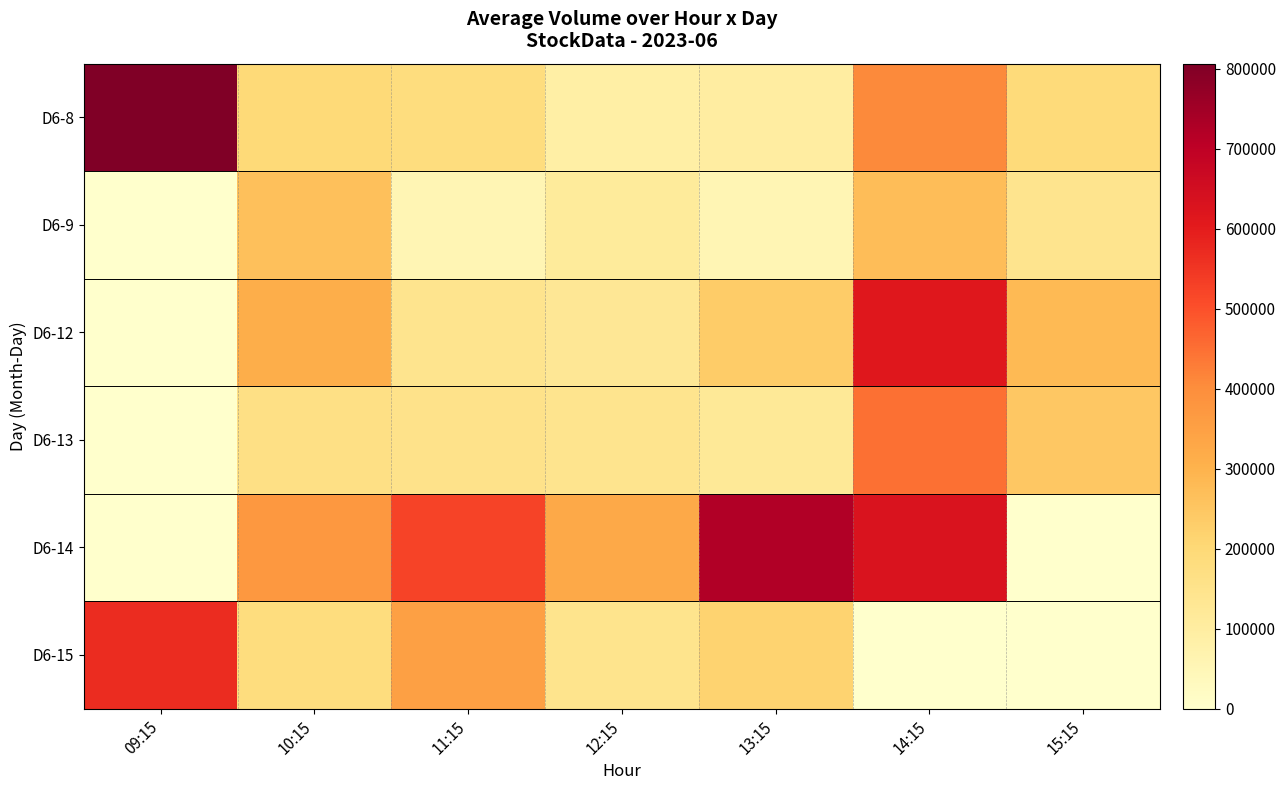

Reading left to right, list all the values displayed in this chart.

D6-8: 09:15=806528	10:15=197369	11:15=180908	12:15=88752	13:15=99946	14:15=408873	15:15=190913
D6-9: 09:15=0	10:15=264718	11:15=54804	12:15=111513	13:15=54924	14:15=271446	15:15=143736
D6-12: 09:15=0	10:15=314020	11:15=143957	12:15=126840	13:15=234393	14:15=613728	15:15=281300
D6-13: 09:15=0	10:15=164091	11:15=151597	12:15=144351	13:15=122285	14:15=448289	15:15=246370
D6-14: 09:15=0	10:15=374629	11:15=523786	12:15=326285	13:15=724066	14:15=629332	15:15=0
D6-15: 09:15=569982	10:15=182193	11:15=352649	12:15=147824	13:15=215359	14:15=0	15:15=0